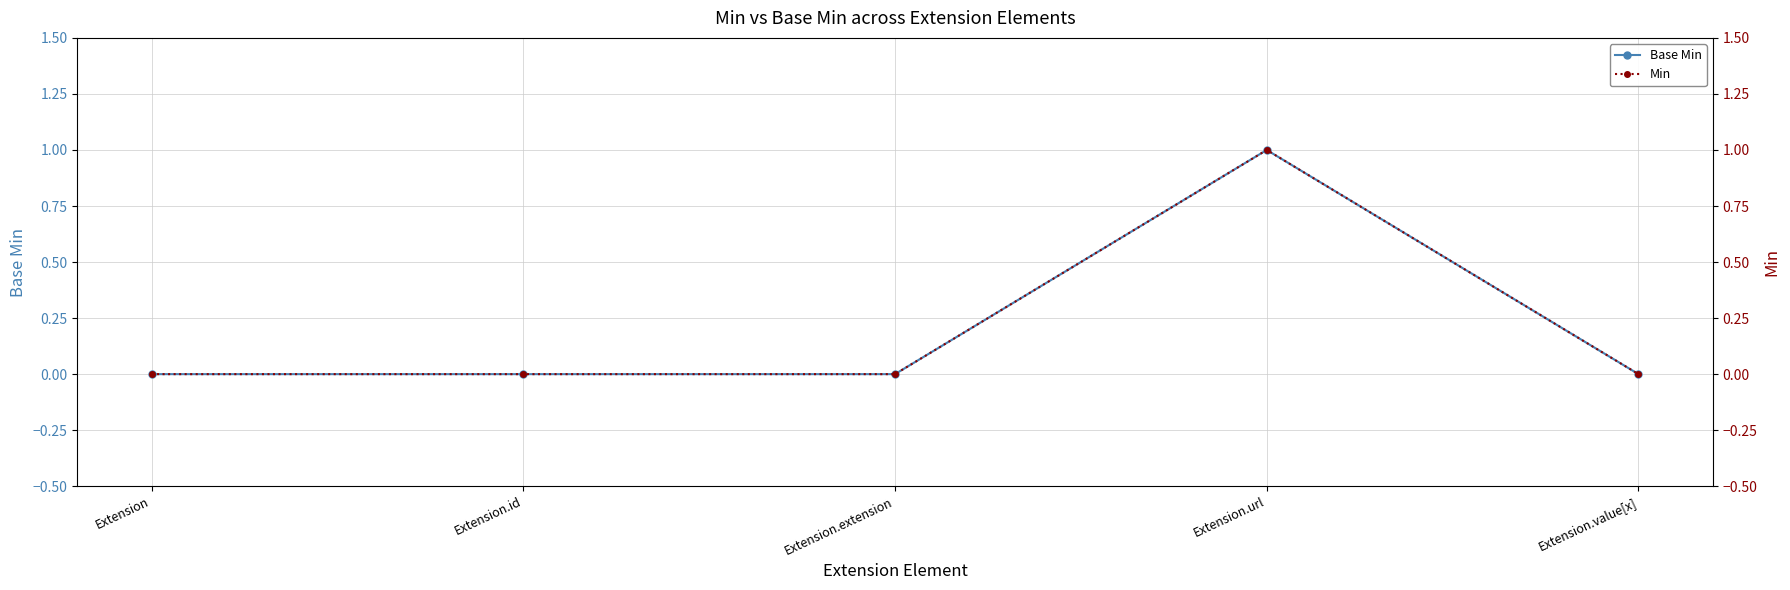

List the labels in order of Base Min value, smallest first.

Extension, Extension.id, Extension.extension, Extension.value[x], Extension.url